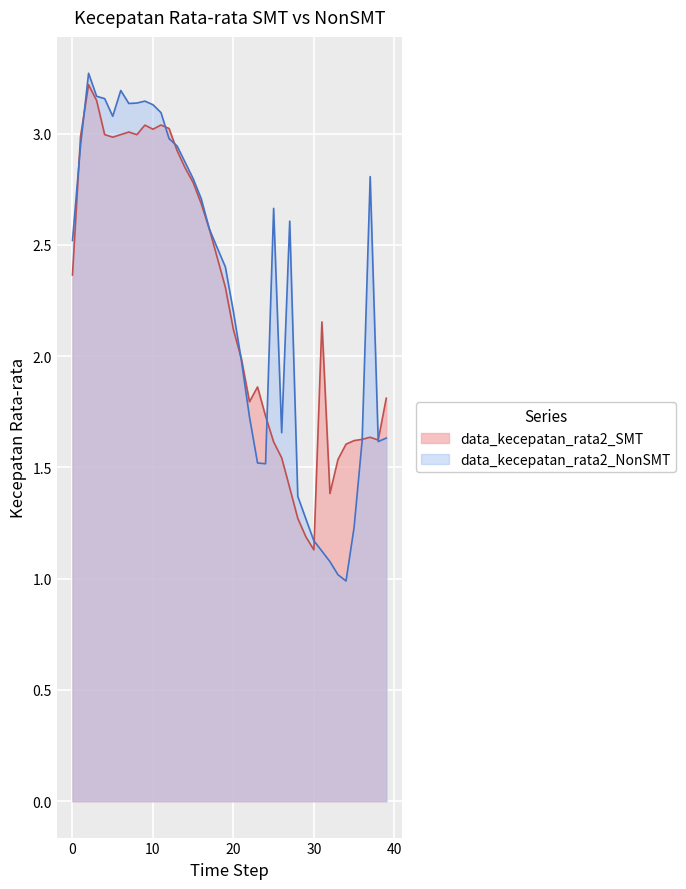

Which category has the highest value in the data_kecepatan_rata2_SMT series?

2